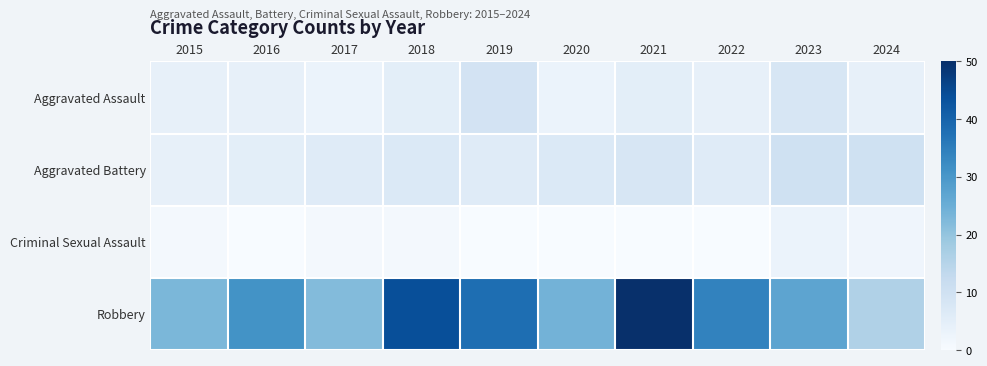

Count the number of categories in the chart.

10